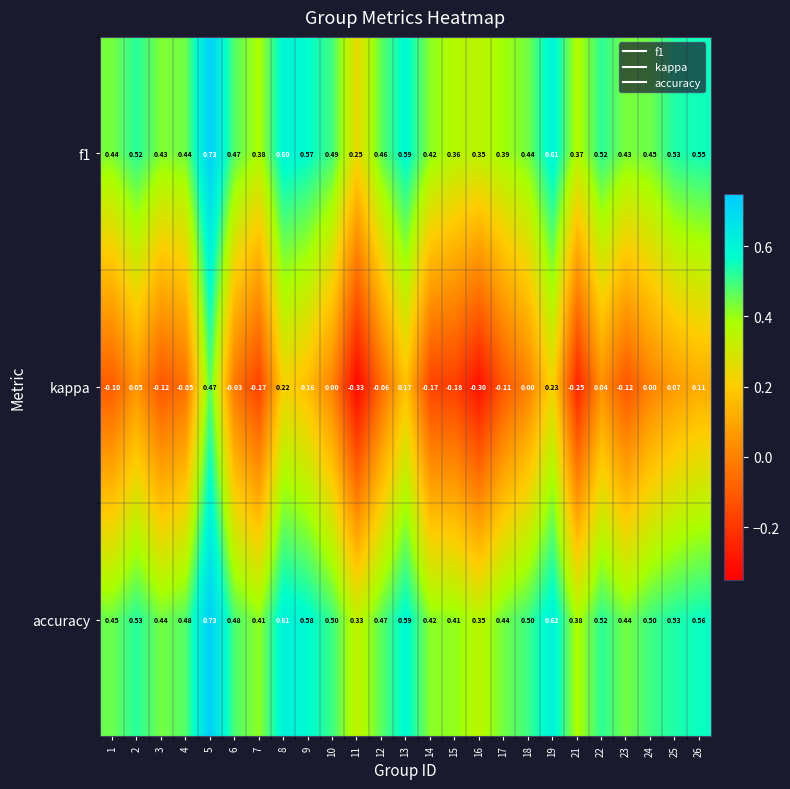

Which label corresponds to the smallest value in the chart?

11